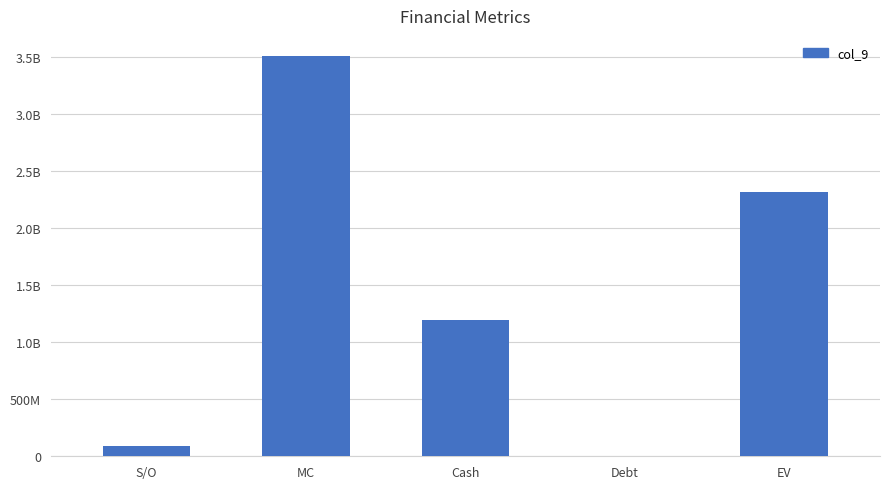

True or false: the data shows 130347607.7 at S/O.

False